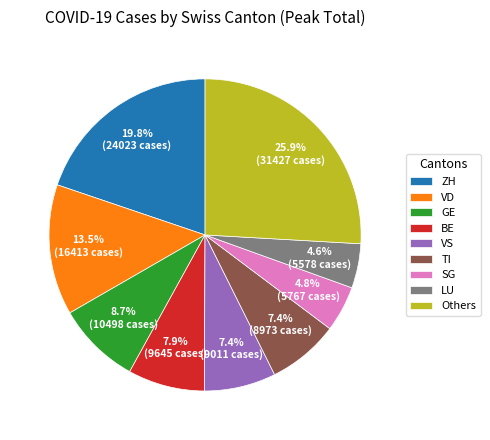

Does GE represent more than half of the total?

No